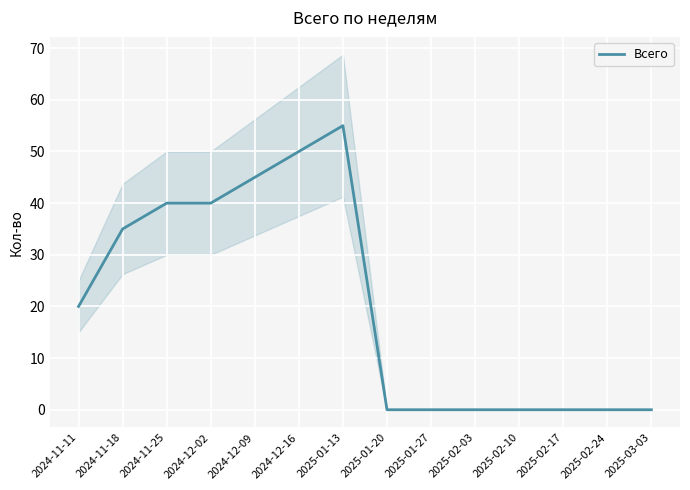

How many points are higher than both their immediate neighbors (excluding endpoints)?

1